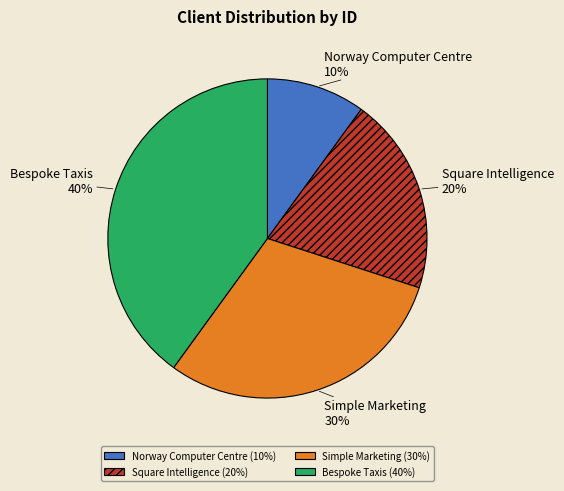

Is there a majority slice in this chart?

No